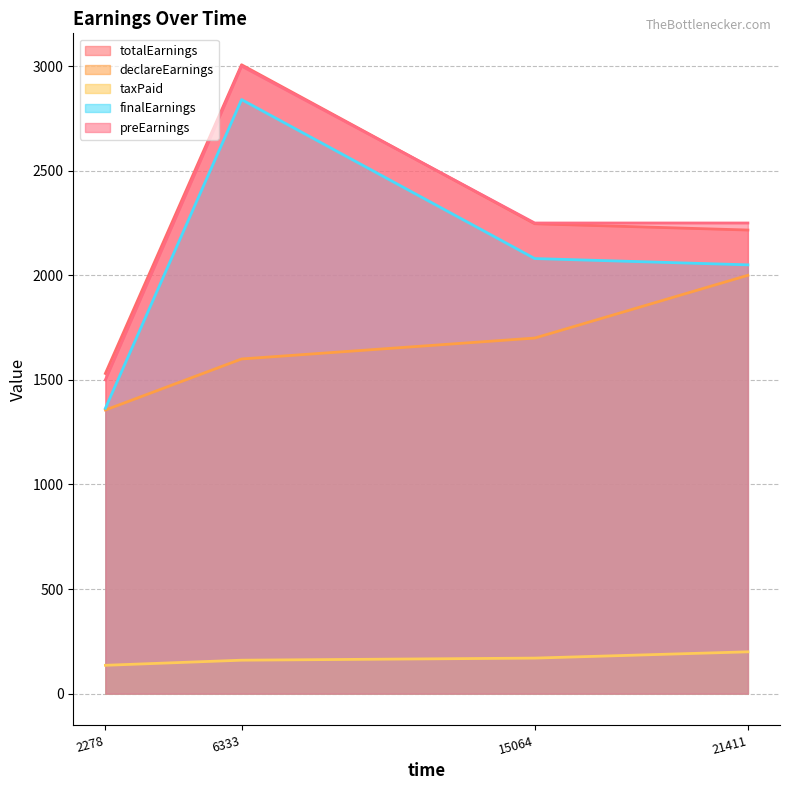

True or false: taxPaid and preEarnings intersect in this chart.

False